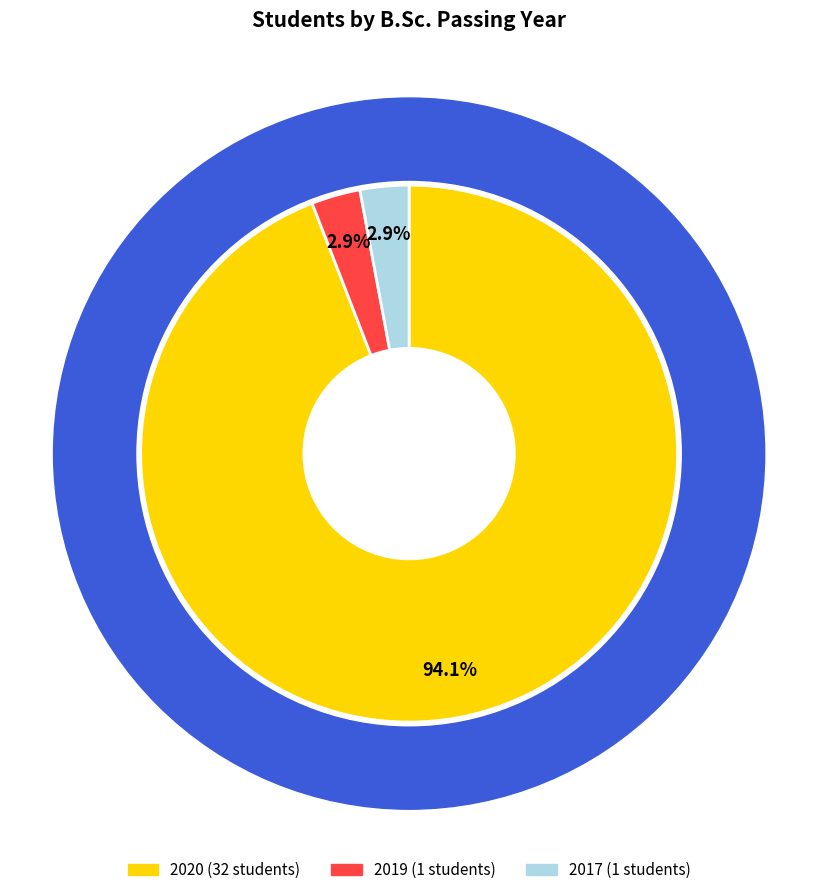

True or false: 2019 accounts for 3% of the total.

True